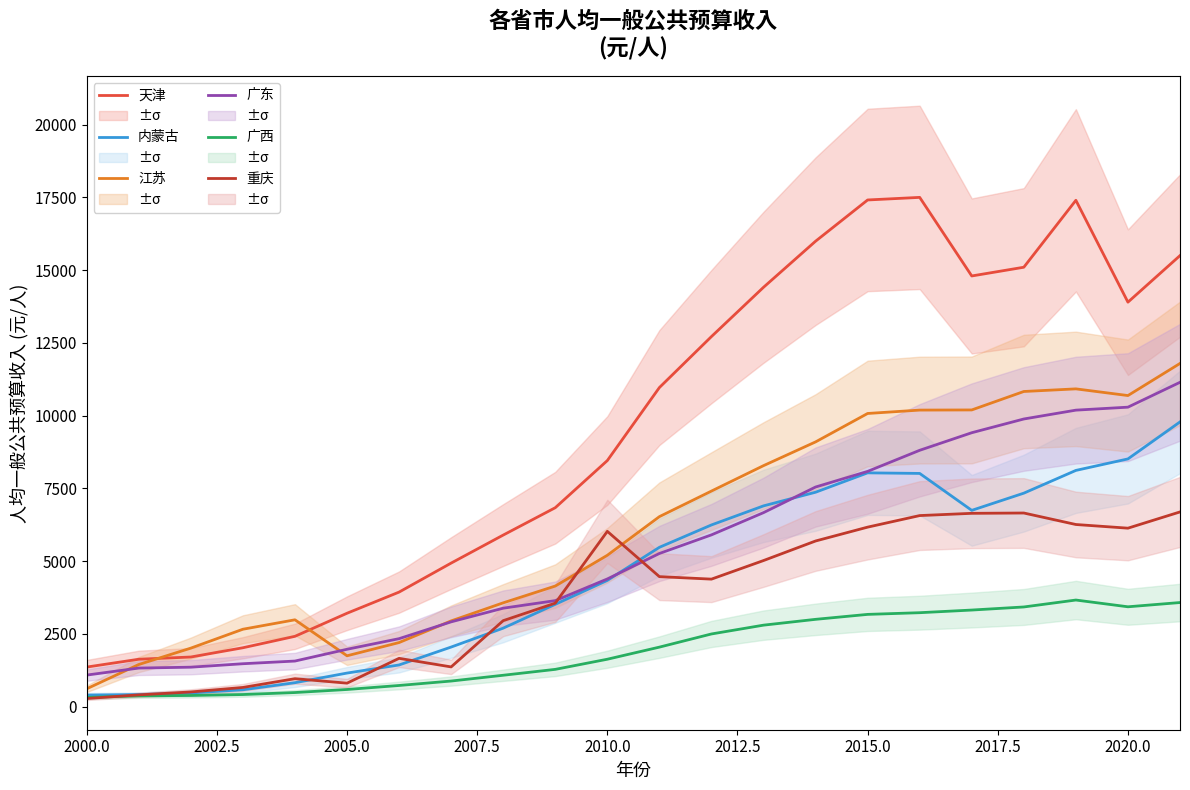

What is the sum of all 天津 values?

208130.5